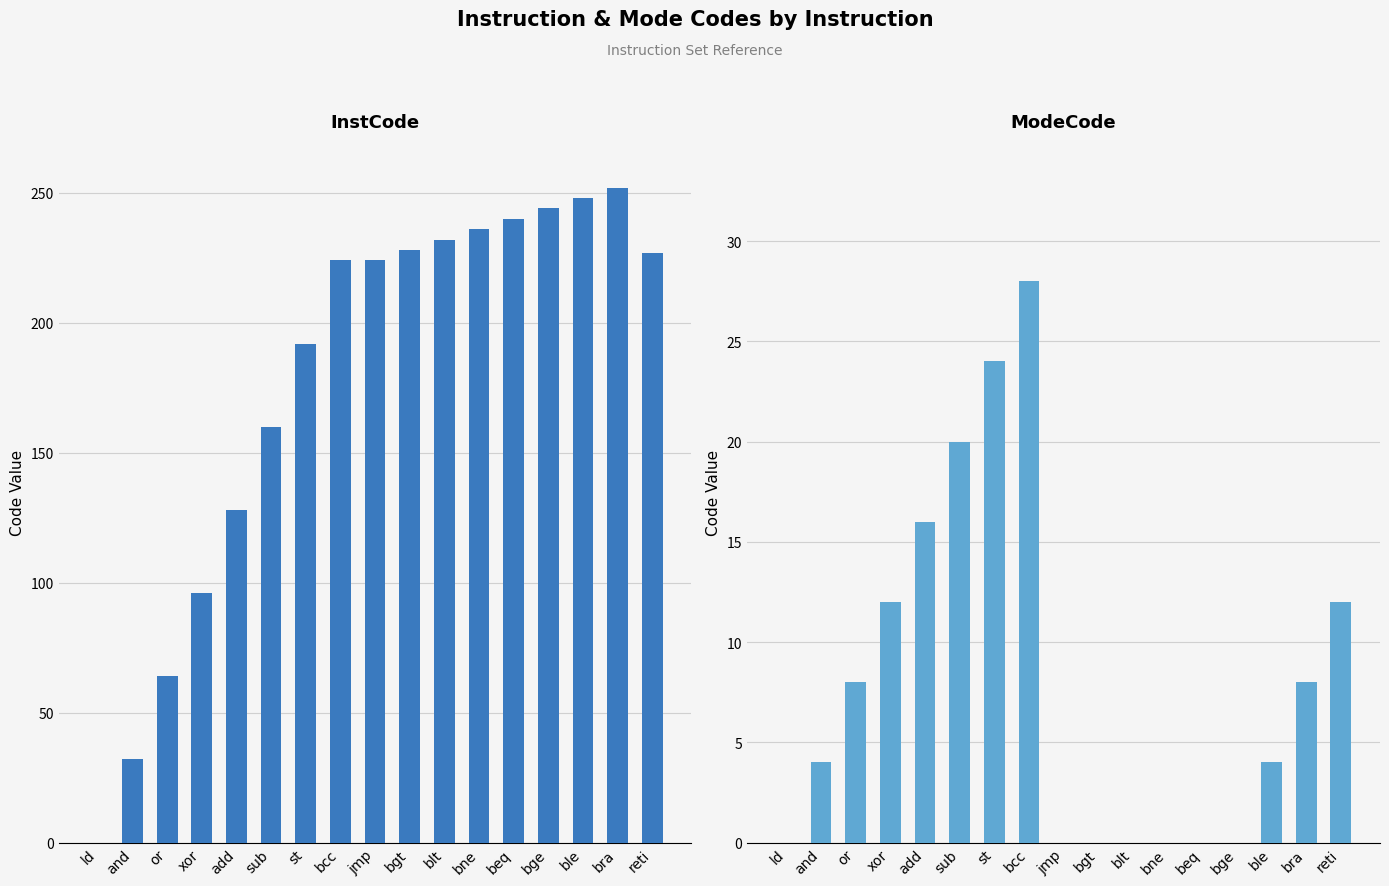

Reading left to right, extract all data points from this chart.

InstCode: 0	32	64	96	128	160	192	224	224	228	232	236	240	244	248	252	227
ModeCode: 0	4	8	12	16	20	24	28	0	0	0	0	0	0	4	8	12